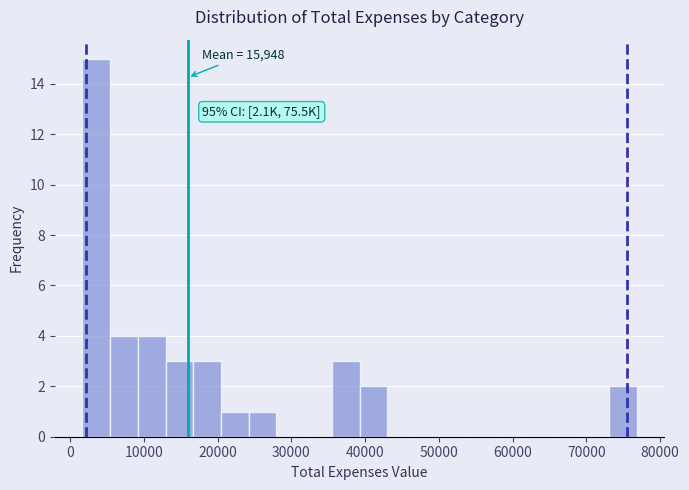

Around what value on the x-axis is the tallest bar? Give the approximate position of its centre, as read against the axis.

4000